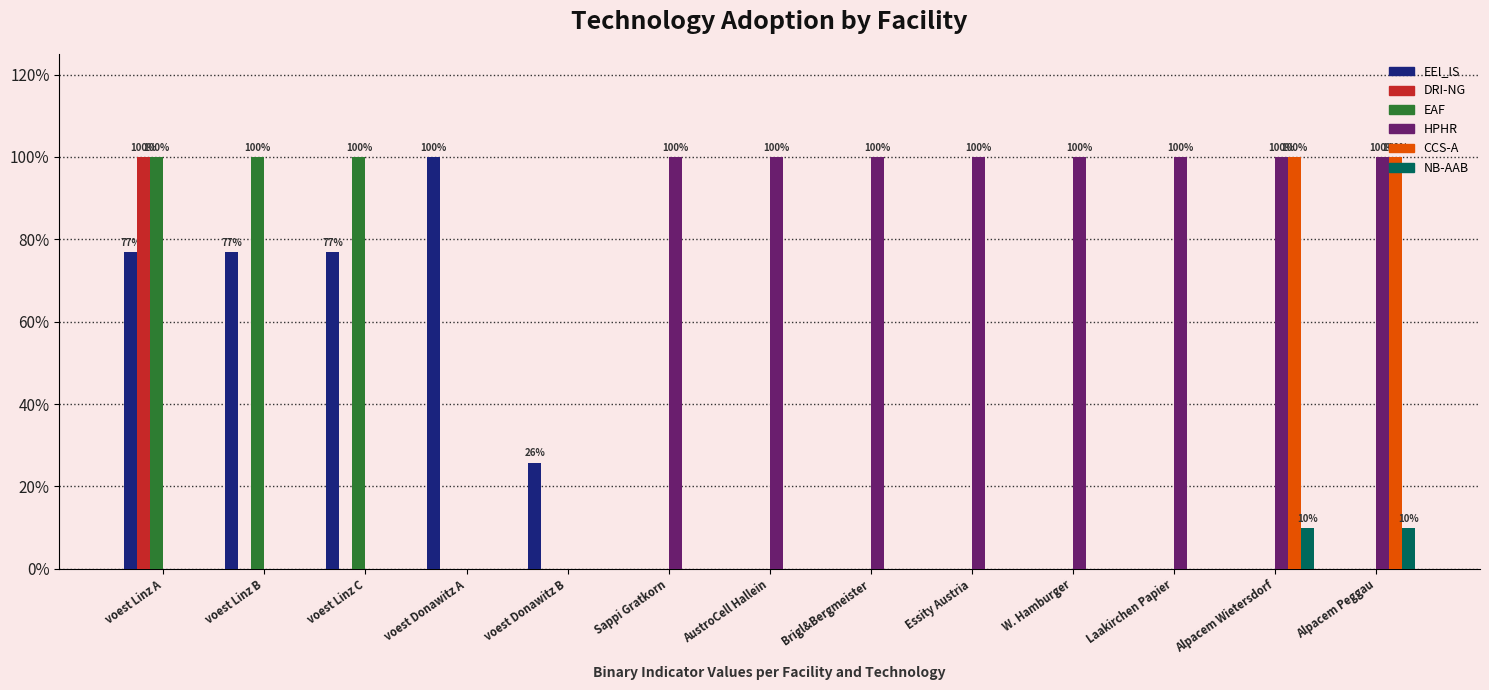

What is the spread (max minus min) of values at Brigl&Bergmeister?

1.0